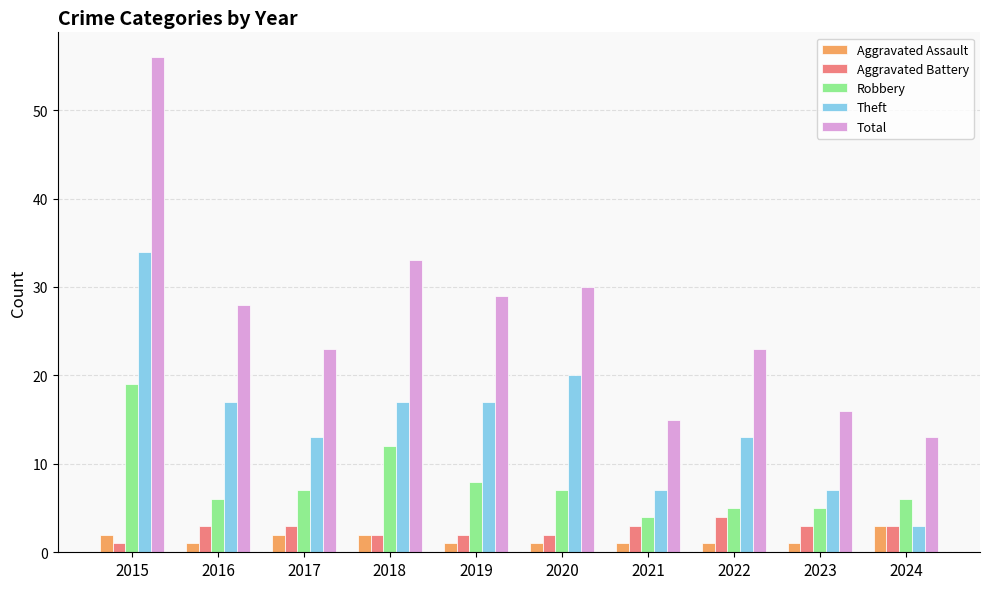

How many bars are there in each group?

5